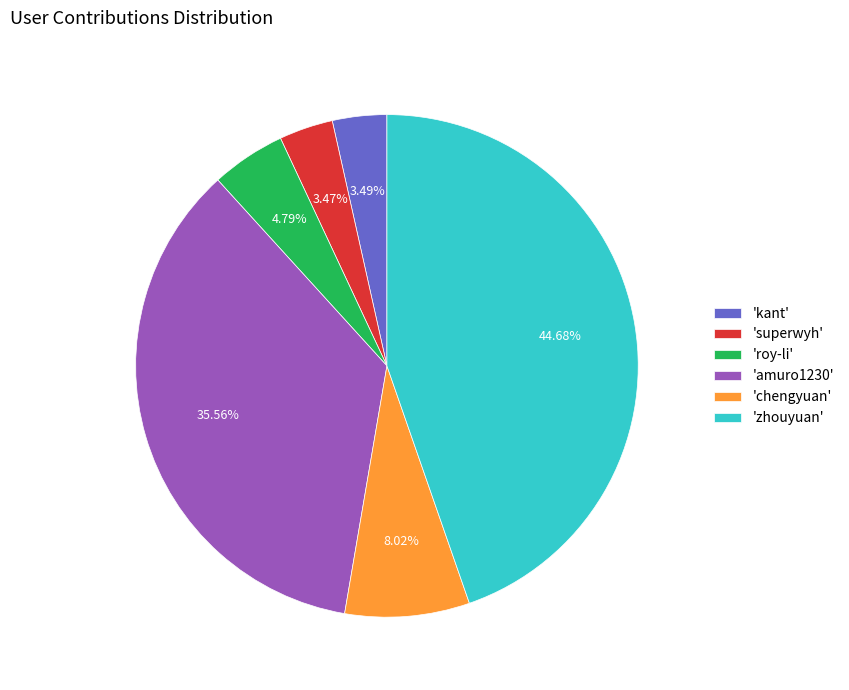

Is there a majority slice in this chart?

No